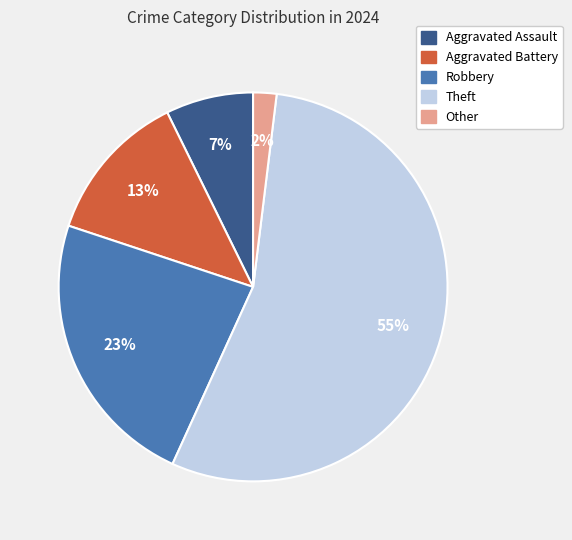

Count the number of slices in the pie.

5